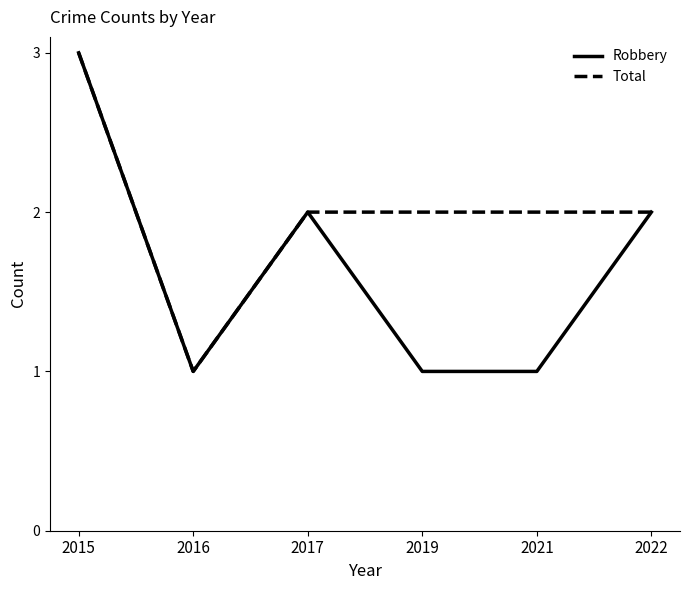

List the series in order of their overall mean, lowest first.

Robbery, Total